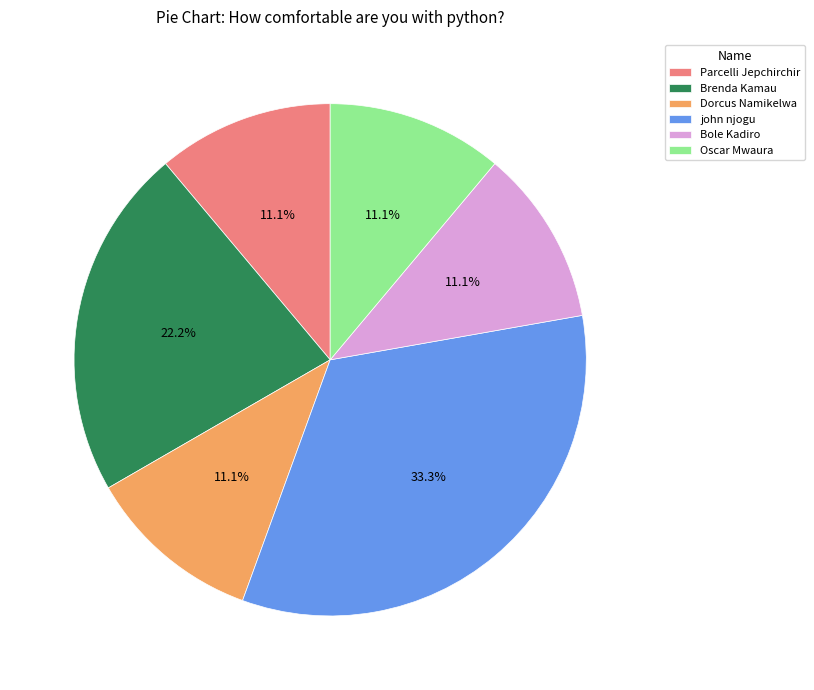

Does any single category account for the majority?

No